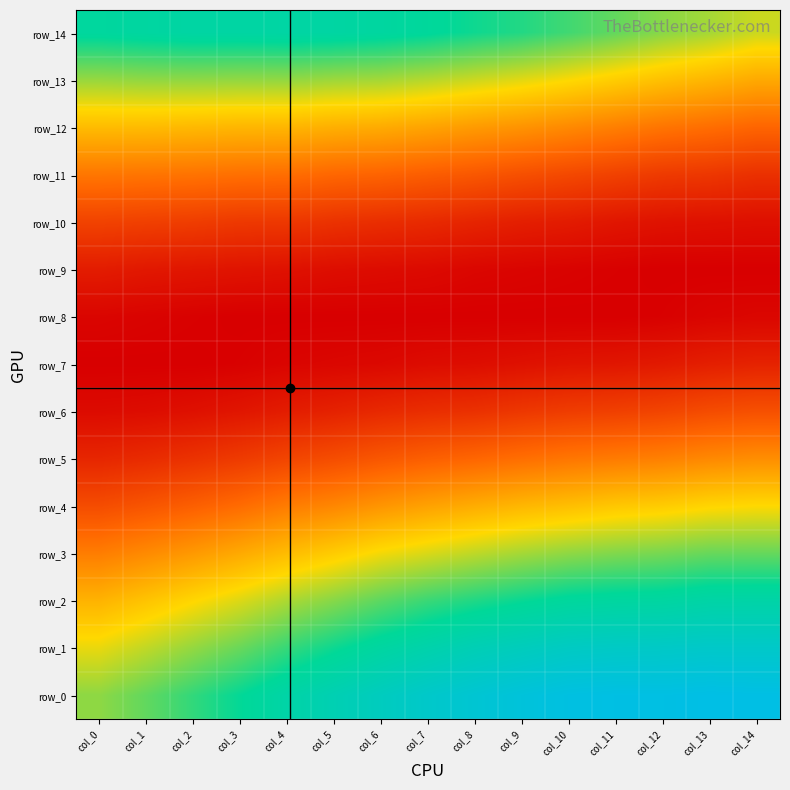

Is the value of row_7 at col_5 greater than the value of row_2 at col_2?

No